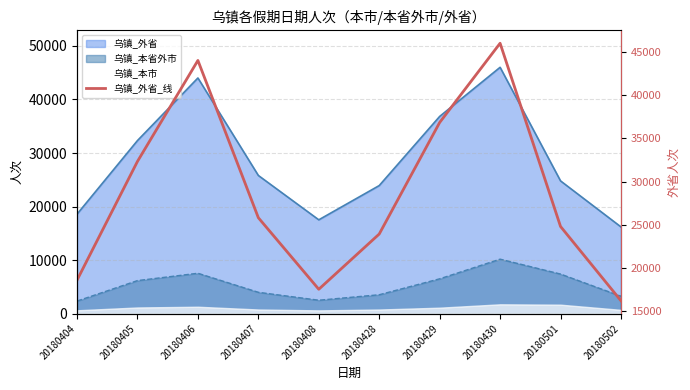

What is the value of the 3rd point from the left?

44019